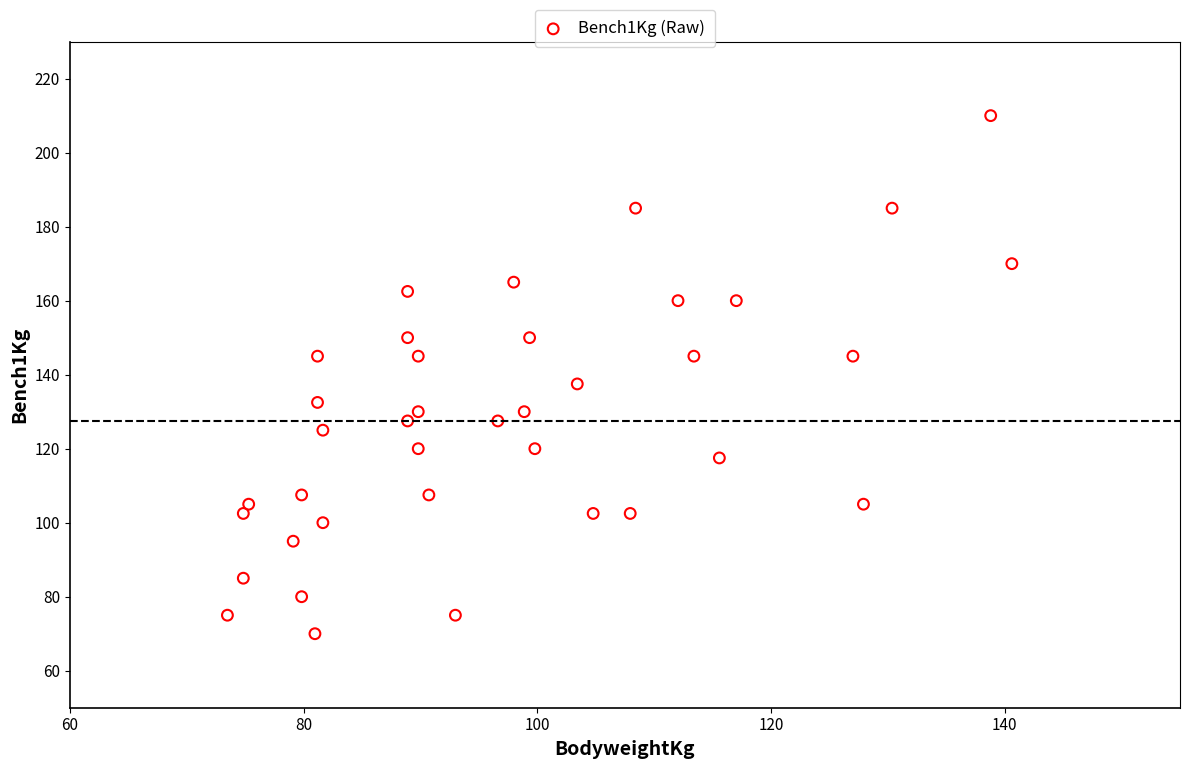

What is the range of X values (max minus min)?

67.1